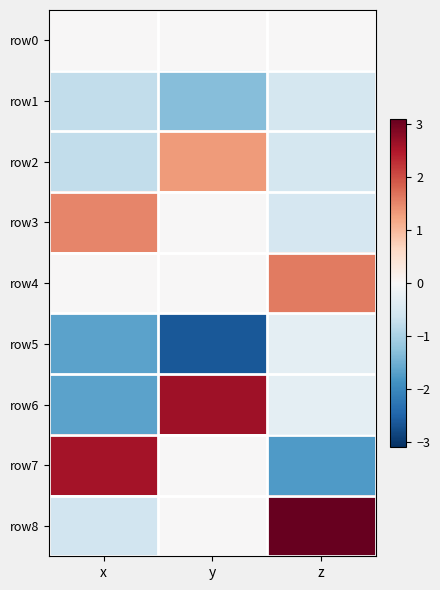

Which series has the largest range (max minus min)?

row7